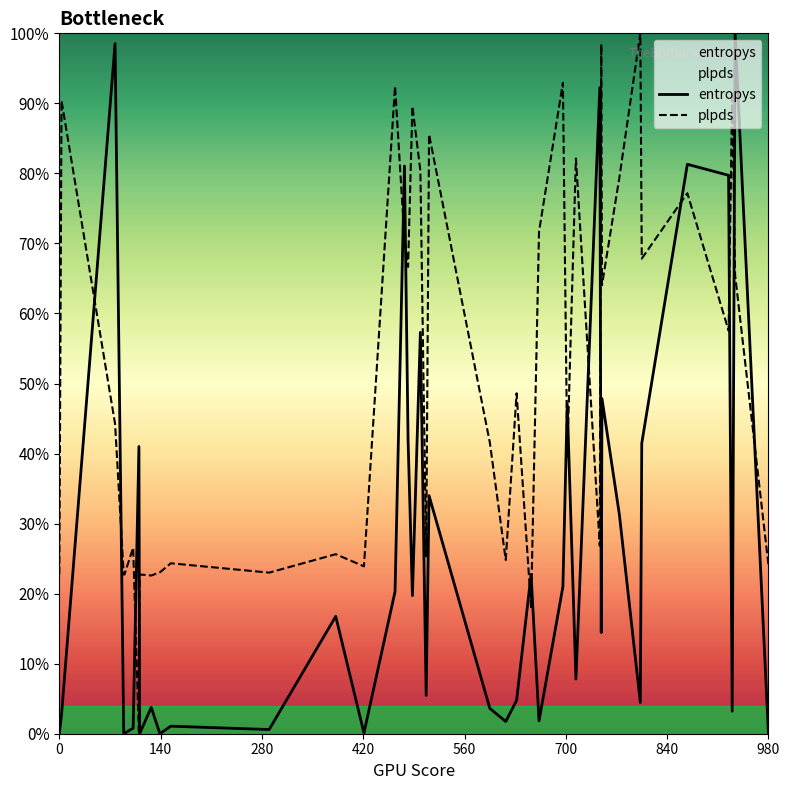

Does the chart have visible grid lines?

No